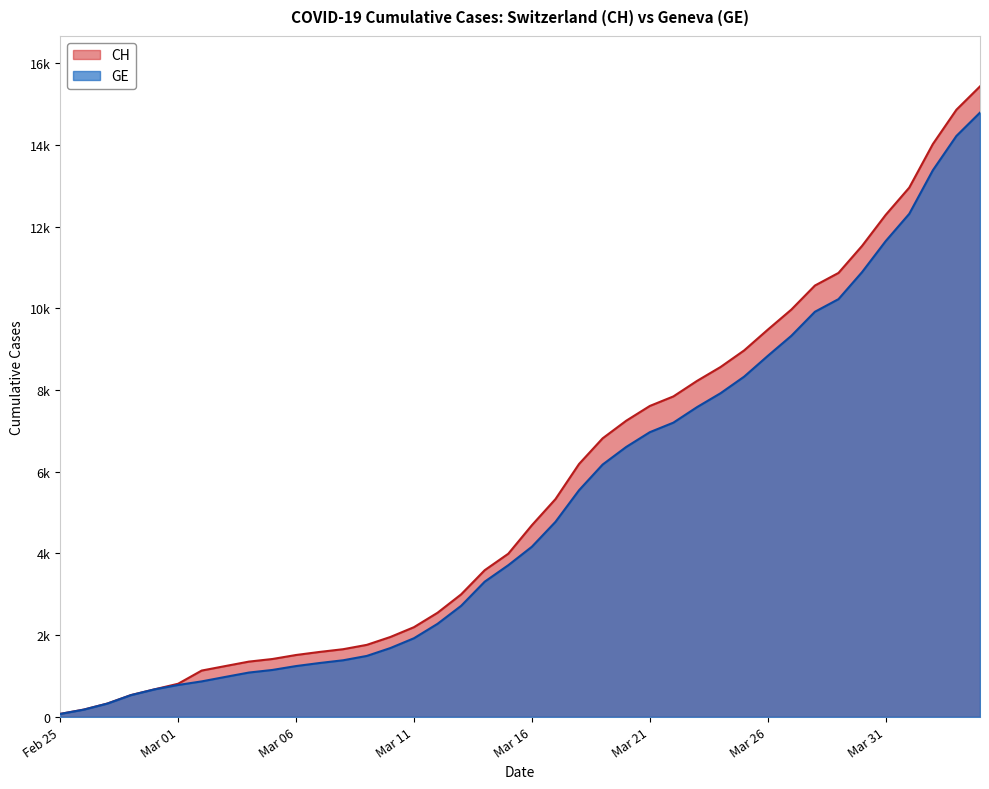

What is the value of the GE point at the 26th from the left?

6968